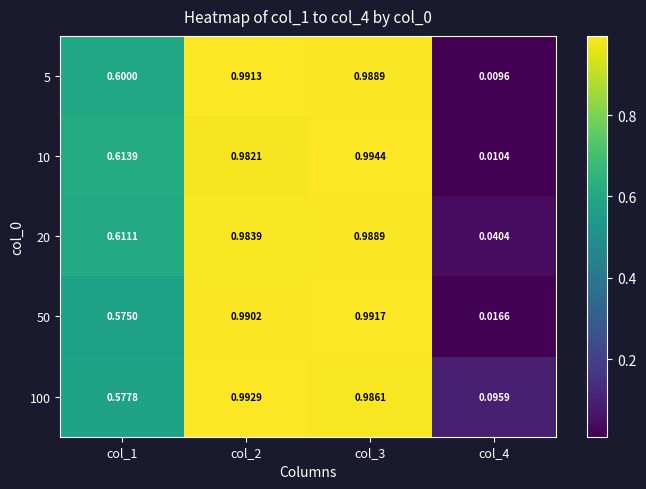

Is the value of 100 at col_2 greater than the value of 20 at col_1?

Yes